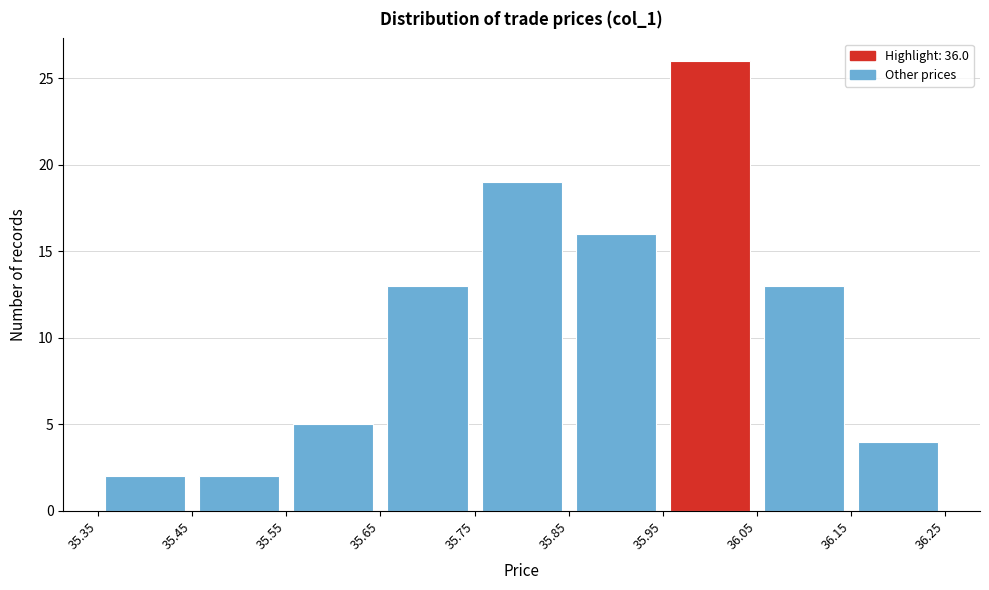

Reading left to right, transcribe this chart: for each bar, give the range it covers on the x-axis and its height. The values are not printed on the chart, so give them approximately, as read against the axis.

35.35 to 35.45: 2
35.45 to 35.55: 2
35.55 to 35.65: 5
35.65 to 35.75: 13
35.75 to 35.85: 19
35.85 to 35.95: 16
35.95 to 36.05: 26
36.05 to 36.15: 13
36.15 to 36.25: 4